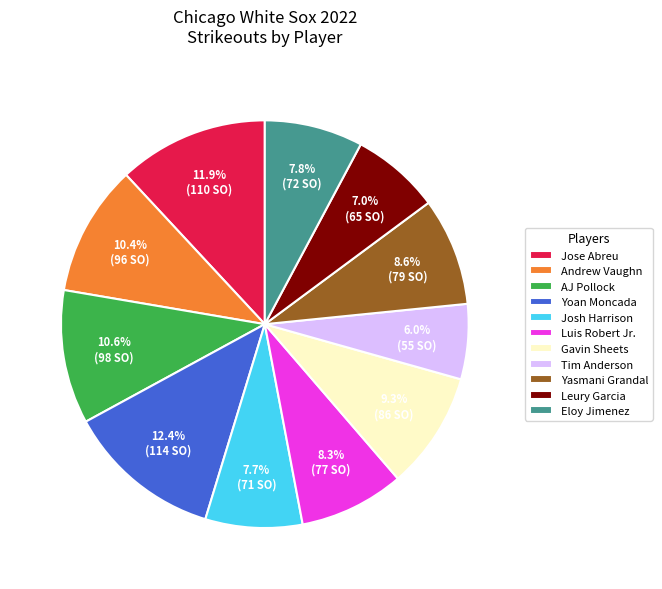

Combined, what portion of the pie is Leury Garcia and Yoan Moncada?

19.4%